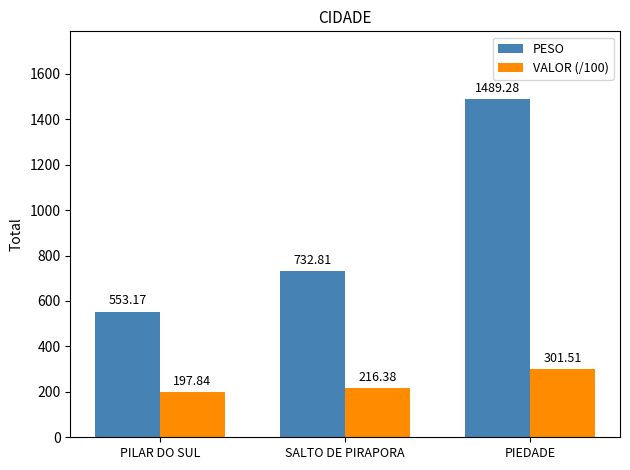

Where is PESO nearest to the value 1021?

SALTO DE PIRAPORA